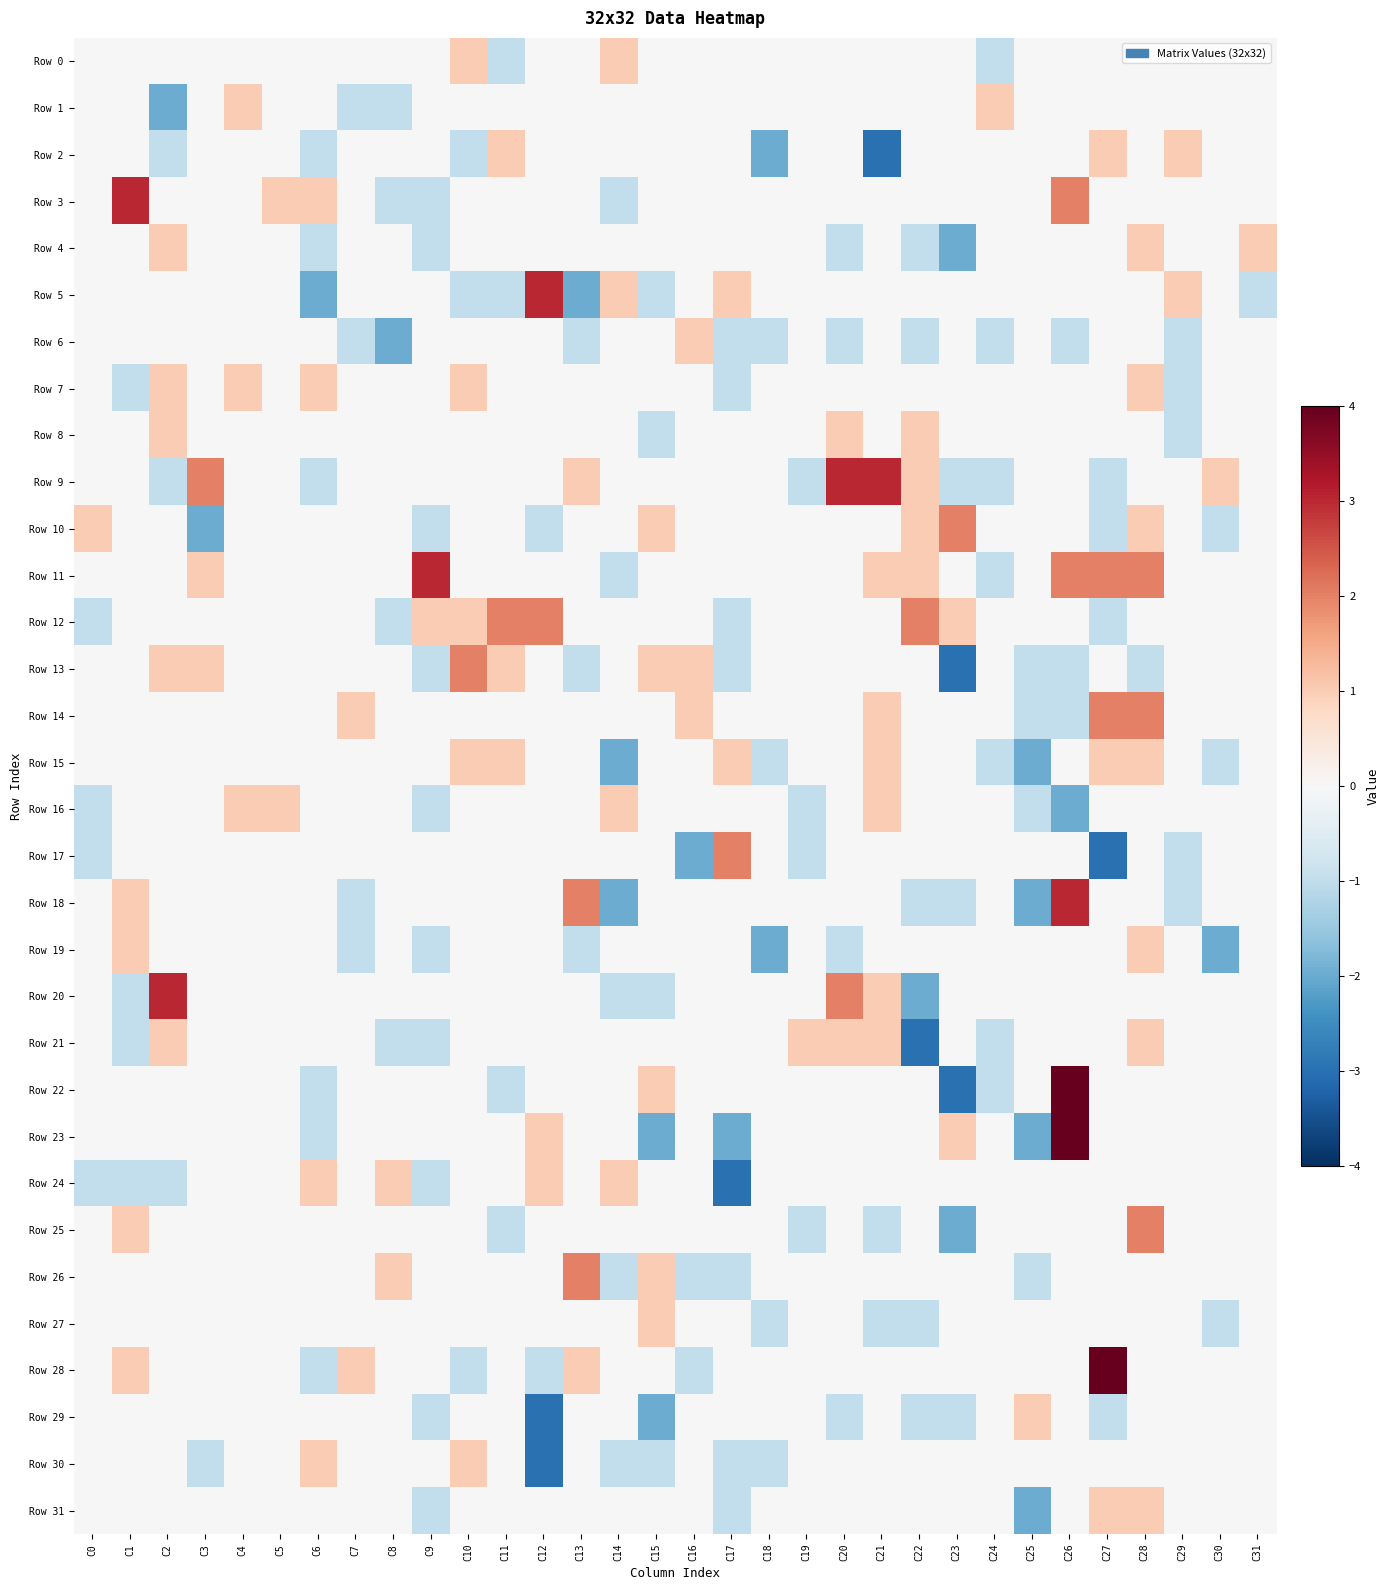

Reading left to right, extract all data points from this chart.

Row 0: C0=0	C1=0	C2=0	C3=0	C4=0	C5=0	C6=0	C7=0	C8=0	C9=0	C10=1	C11=-1	C12=0	C13=0	C14=1	C15=0	C16=0	C17=0	C18=0	C19=0	C20=0	C21=0	C22=0	C23=0	C24=-1	C25=0	C26=0	C27=0	C28=0	C29=0	C30=0	C31=0
Row 1: C0=0	C1=0	C2=-2	C3=0	C4=1	C5=0	C6=0	C7=-1	C8=-1	C9=0	C10=0	C11=0	C12=0	C13=0	C14=0	C15=0	C16=0	C17=0	C18=0	C19=0	C20=0	C21=0	C22=0	C23=0	C24=1	C25=0	C26=0	C27=0	C28=0	C29=0	C30=0	C31=0
Row 2: C0=0	C1=0	C2=-1	C3=0	C4=0	C5=0	C6=-1	C7=0	C8=0	C9=0	C10=-1	C11=1	C12=0	C13=0	C14=0	C15=0	C16=0	C17=0	C18=-2	C19=0	C20=0	C21=-3	C22=0	C23=0	C24=0	C25=0	C26=0	C27=1	C28=0	C29=1	C30=0	C31=0
Row 3: C0=0	C1=3	C2=0	C3=0	C4=0	C5=1	C6=1	C7=0	C8=-1	C9=-1	C10=0	C11=0	C12=0	C13=0	C14=-1	C15=0	C16=0	C17=0	C18=0	C19=0	C20=0	C21=0	C22=0	C23=0	C24=0	C25=0	C26=2	C27=0	C28=0	C29=0	C30=0	C31=0
Row 4: C0=0	C1=0	C2=1	C3=0	C4=0	C5=0	C6=-1	C7=0	C8=0	C9=-1	C10=0	C11=0	C12=0	C13=0	C14=0	C15=0	C16=0	C17=0	C18=0	C19=0	C20=-1	C21=0	C22=-1	C23=-2	C24=0	C25=0	C26=0	C27=0	C28=1	C29=0	C30=0	C31=1
Row 5: C0=0	C1=0	C2=0	C3=0	C4=0	C5=0	C6=-2	C7=0	C8=0	C9=0	C10=-1	C11=-1	C12=3	C13=-2	C14=1	C15=-1	C16=0	C17=1	C18=0	C19=0	C20=0	C21=0	C22=0	C23=0	C24=0	C25=0	C26=0	C27=0	C28=0	C29=1	C30=0	C31=-1
Row 6: C0=0	C1=0	C2=0	C3=0	C4=0	C5=0	C6=0	C7=-1	C8=-2	C9=0	C10=0	C11=0	C12=0	C13=-1	C14=0	C15=0	C16=1	C17=-1	C18=-1	C19=0	C20=-1	C21=0	C22=-1	C23=0	C24=-1	C25=0	C26=-1	C27=0	C28=0	C29=-1	C30=0	C31=0
Row 7: C0=0	C1=-1	C2=1	C3=0	C4=1	C5=0	C6=1	C7=0	C8=0	C9=0	C10=1	C11=0	C12=0	C13=0	C14=0	C15=0	C16=0	C17=-1	C18=0	C19=0	C20=0	C21=0	C22=0	C23=0	C24=0	C25=0	C26=0	C27=0	C28=1	C29=-1	C30=0	C31=0
Row 8: C0=0	C1=0	C2=1	C3=0	C4=0	C5=0	C6=0	C7=0	C8=0	C9=0	C10=0	C11=0	C12=0	C13=0	C14=0	C15=-1	C16=0	C17=0	C18=0	C19=0	C20=1	C21=0	C22=1	C23=0	C24=0	C25=0	C26=0	C27=0	C28=0	C29=-1	C30=0	C31=0
Row 9: C0=0	C1=0	C2=-1	C3=2	C4=0	C5=0	C6=-1	C7=0	C8=0	C9=0	C10=0	C11=0	C12=0	C13=1	C14=0	C15=0	C16=0	C17=0	C18=0	C19=-1	C20=3	C21=3	C22=1	C23=-1	C24=-1	C25=0	C26=0	C27=-1	C28=0	C29=0	C30=1	C31=0
Row 10: C0=1	C1=0	C2=0	C3=-2	C4=0	C5=0	C6=0	C7=0	C8=0	C9=-1	C10=0	C11=0	C12=-1	C13=0	C14=0	C15=1	C16=0	C17=0	C18=0	C19=0	C20=0	C21=0	C22=1	C23=2	C24=0	C25=0	C26=0	C27=-1	C28=1	C29=0	C30=-1	C31=0
Row 11: C0=0	C1=0	C2=0	C3=1	C4=0	C5=0	C6=0	C7=0	C8=0	C9=3	C10=0	C11=0	C12=0	C13=0	C14=-1	C15=0	C16=0	C17=0	C18=0	C19=0	C20=0	C21=1	C22=1	C23=0	C24=-1	C25=0	C26=2	C27=2	C28=2	C29=0	C30=0	C31=0
Row 12: C0=-1	C1=0	C2=0	C3=0	C4=0	C5=0	C6=0	C7=0	C8=-1	C9=1	C10=1	C11=2	C12=2	C13=0	C14=0	C15=0	C16=0	C17=-1	C18=0	C19=0	C20=0	C21=0	C22=2	C23=1	C24=0	C25=0	C26=0	C27=-1	C28=0	C29=0	C30=0	C31=0
Row 13: C0=0	C1=0	C2=1	C3=1	C4=0	C5=0	C6=0	C7=0	C8=0	C9=-1	C10=2	C11=1	C12=0	C13=-1	C14=0	C15=1	C16=1	C17=-1	C18=0	C19=0	C20=0	C21=0	C22=0	C23=-3	C24=0	C25=-1	C26=-1	C27=0	C28=-1	C29=0	C30=0	C31=0
Row 14: C0=0	C1=0	C2=0	C3=0	C4=0	C5=0	C6=0	C7=1	C8=0	C9=0	C10=0	C11=0	C12=0	C13=0	C14=0	C15=0	C16=1	C17=0	C18=0	C19=0	C20=0	C21=1	C22=0	C23=0	C24=0	C25=-1	C26=-1	C27=2	C28=2	C29=0	C30=0	C31=0
Row 15: C0=0	C1=0	C2=0	C3=0	C4=0	C5=0	C6=0	C7=0	C8=0	C9=0	C10=1	C11=1	C12=0	C13=0	C14=-2	C15=0	C16=0	C17=1	C18=-1	C19=0	C20=0	C21=1	C22=0	C23=0	C24=-1	C25=-2	C26=0	C27=1	C28=1	C29=0	C30=-1	C31=0
Row 16: C0=-1	C1=0	C2=0	C3=0	C4=1	C5=1	C6=0	C7=0	C8=0	C9=-1	C10=0	C11=0	C12=0	C13=0	C14=1	C15=0	C16=0	C17=0	C18=0	C19=-1	C20=0	C21=1	C22=0	C23=0	C24=0	C25=-1	C26=-2	C27=0	C28=0	C29=0	C30=0	C31=0
Row 17: C0=-1	C1=0	C2=0	C3=0	C4=0	C5=0	C6=0	C7=0	C8=0	C9=0	C10=0	C11=0	C12=0	C13=0	C14=0	C15=0	C16=-2	C17=2	C18=0	C19=-1	C20=0	C21=0	C22=0	C23=0	C24=0	C25=0	C26=0	C27=-3	C28=0	C29=-1	C30=0	C31=0
Row 18: C0=0	C1=1	C2=0	C3=0	C4=0	C5=0	C6=0	C7=-1	C8=0	C9=0	C10=0	C11=0	C12=0	C13=2	C14=-2	C15=0	C16=0	C17=0	C18=0	C19=0	C20=0	C21=0	C22=-1	C23=-1	C24=0	C25=-2	C26=3	C27=0	C28=0	C29=-1	C30=0	C31=0
Row 19: C0=0	C1=1	C2=0	C3=0	C4=0	C5=0	C6=0	C7=-1	C8=0	C9=-1	C10=0	C11=0	C12=0	C13=-1	C14=0	C15=0	C16=0	C17=0	C18=-2	C19=0	C20=-1	C21=0	C22=0	C23=0	C24=0	C25=0	C26=0	C27=0	C28=1	C29=0	C30=-2	C31=0
Row 20: C0=0	C1=-1	C2=3	C3=0	C4=0	C5=0	C6=0	C7=0	C8=0	C9=0	C10=0	C11=0	C12=0	C13=0	C14=-1	C15=-1	C16=0	C17=0	C18=0	C19=0	C20=2	C21=1	C22=-2	C23=0	C24=0	C25=0	C26=0	C27=0	C28=0	C29=0	C30=0	C31=0
Row 21: C0=0	C1=-1	C2=1	C3=0	C4=0	C5=0	C6=0	C7=0	C8=-1	C9=-1	C10=0	C11=0	C12=0	C13=0	C14=0	C15=0	C16=0	C17=0	C18=0	C19=1	C20=1	C21=1	C22=-3	C23=0	C24=-1	C25=0	C26=0	C27=0	C28=1	C29=0	C30=0	C31=0
Row 22: C0=0	C1=0	C2=0	C3=0	C4=0	C5=0	C6=-1	C7=0	C8=0	C9=0	C10=0	C11=-1	C12=0	C13=0	C14=0	C15=1	C16=0	C17=0	C18=0	C19=0	C20=0	C21=0	C22=0	C23=-3	C24=-1	C25=0	C26=4	C27=0	C28=0	C29=0	C30=0	C31=0
Row 23: C0=0	C1=0	C2=0	C3=0	C4=0	C5=0	C6=-1	C7=0	C8=0	C9=0	C10=0	C11=0	C12=1	C13=0	C14=0	C15=-2	C16=0	C17=-2	C18=0	C19=0	C20=0	C21=0	C22=0	C23=1	C24=0	C25=-2	C26=4	C27=0	C28=0	C29=0	C30=0	C31=0
Row 24: C0=-1	C1=-1	C2=-1	C3=0	C4=0	C5=0	C6=1	C7=0	C8=1	C9=-1	C10=0	C11=0	C12=1	C13=0	C14=1	C15=0	C16=0	C17=-3	C18=0	C19=0	C20=0	C21=0	C22=0	C23=0	C24=0	C25=0	C26=0	C27=0	C28=0	C29=0	C30=0	C31=0
Row 25: C0=0	C1=1	C2=0	C3=0	C4=0	C5=0	C6=0	C7=0	C8=0	C9=0	C10=0	C11=-1	C12=0	C13=0	C14=0	C15=0	C16=0	C17=0	C18=0	C19=-1	C20=0	C21=-1	C22=0	C23=-2	C24=0	C25=0	C26=0	C27=0	C28=2	C29=0	C30=0	C31=0
Row 26: C0=0	C1=0	C2=0	C3=0	C4=0	C5=0	C6=0	C7=0	C8=1	C9=0	C10=0	C11=0	C12=0	C13=2	C14=-1	C15=1	C16=-1	C17=-1	C18=0	C19=0	C20=0	C21=0	C22=0	C23=0	C24=0	C25=-1	C26=0	C27=0	C28=0	C29=0	C30=0	C31=0
Row 27: C0=0	C1=0	C2=0	C3=0	C4=0	C5=0	C6=0	C7=0	C8=0	C9=0	C10=0	C11=0	C12=0	C13=0	C14=0	C15=1	C16=0	C17=0	C18=-1	C19=0	C20=0	C21=-1	C22=-1	C23=0	C24=0	C25=0	C26=0	C27=0	C28=0	C29=0	C30=-1	C31=0
Row 28: C0=0	C1=1	C2=0	C3=0	C4=0	C5=0	C6=-1	C7=1	C8=0	C9=0	C10=-1	C11=0	C12=-1	C13=1	C14=0	C15=0	C16=-1	C17=0	C18=0	C19=0	C20=0	C21=0	C22=0	C23=0	C24=0	C25=0	C26=0	C27=4	C28=0	C29=0	C30=0	C31=0
Row 29: C0=0	C1=0	C2=0	C3=0	C4=0	C5=0	C6=0	C7=0	C8=0	C9=-1	C10=0	C11=0	C12=-3	C13=0	C14=0	C15=-2	C16=0	C17=0	C18=0	C19=0	C20=-1	C21=0	C22=-1	C23=-1	C24=0	C25=1	C26=0	C27=-1	C28=0	C29=0	C30=0	C31=0
Row 30: C0=0	C1=0	C2=0	C3=-1	C4=0	C5=0	C6=1	C7=0	C8=0	C9=0	C10=1	C11=0	C12=-3	C13=0	C14=-1	C15=-1	C16=0	C17=-1	C18=-1	C19=0	C20=0	C21=0	C22=0	C23=0	C24=0	C25=0	C26=0	C27=0	C28=0	C29=0	C30=0	C31=0
Row 31: C0=0	C1=0	C2=0	C3=0	C4=0	C5=0	C6=0	C7=0	C8=0	C9=-1	C10=0	C11=0	C12=0	C13=0	C14=0	C15=0	C16=0	C17=-1	C18=0	C19=0	C20=0	C21=0	C22=0	C23=0	C24=0	C25=-2	C26=0	C27=1	C28=1	C29=0	C30=0	C31=0